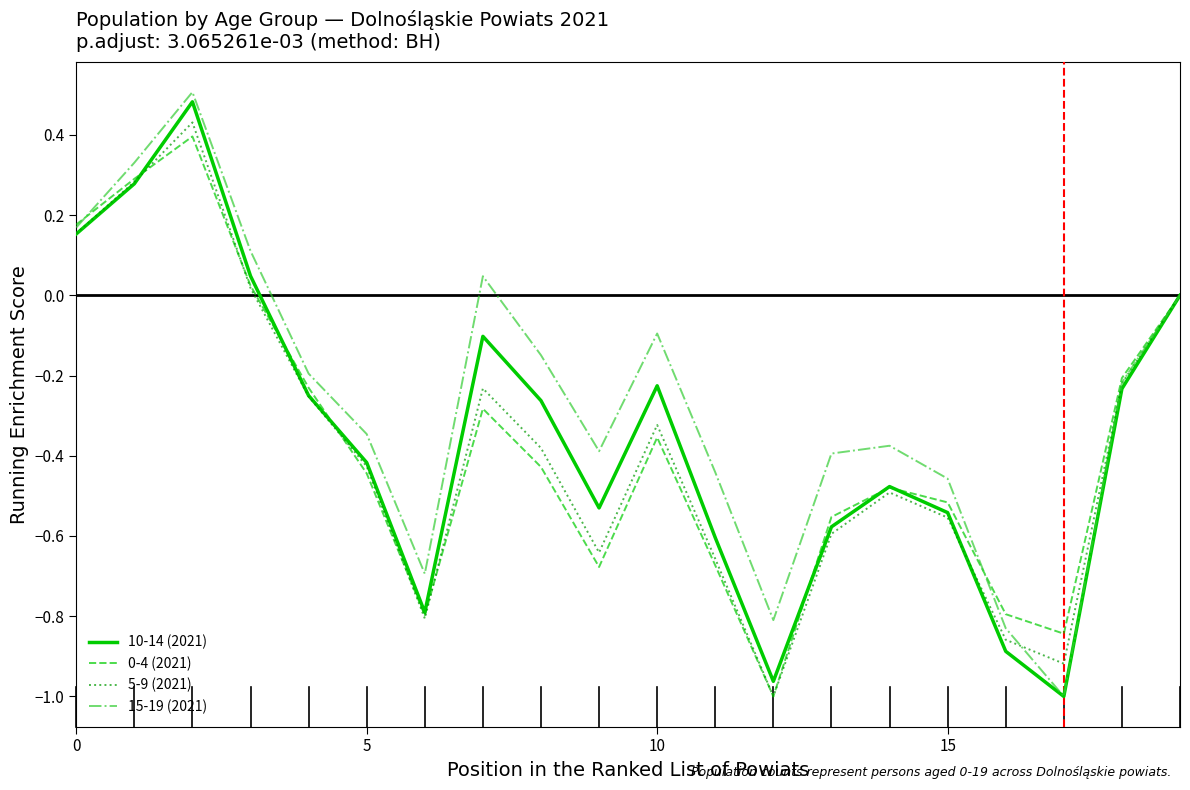

What is the difference between the maximum and minimum values in the 10-14 (2021) series?

1.5